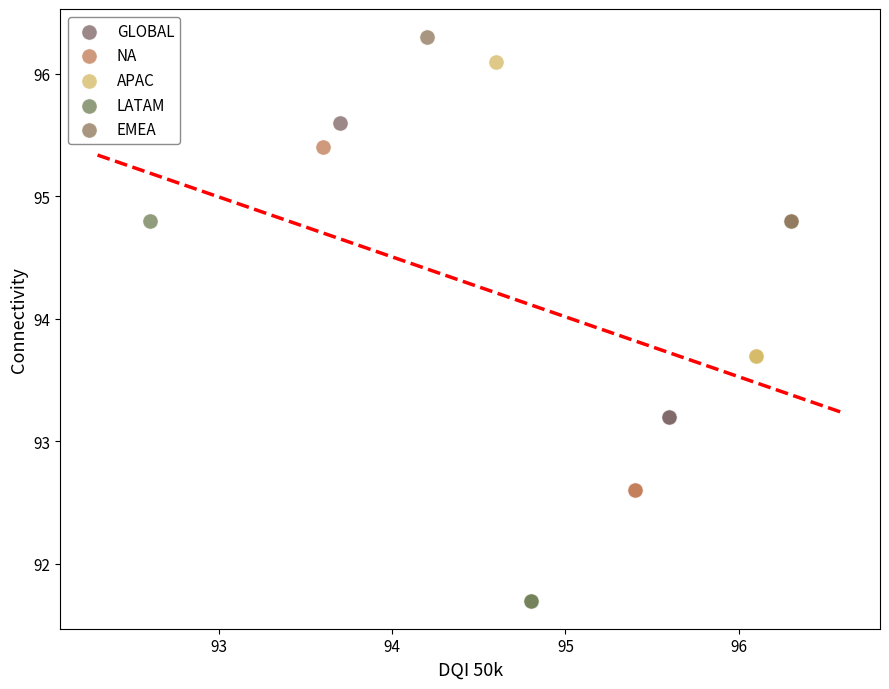

Which series has the largest Y range (max minus min)?

LATAM